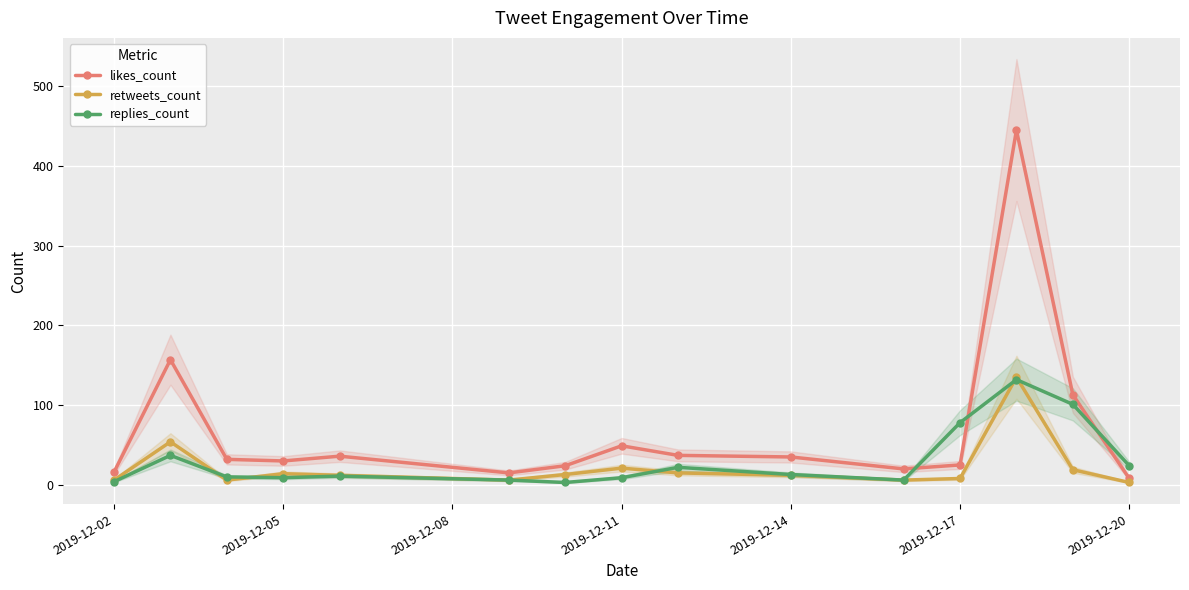

What is the value of the replies_count point at the 11th from the left?

6